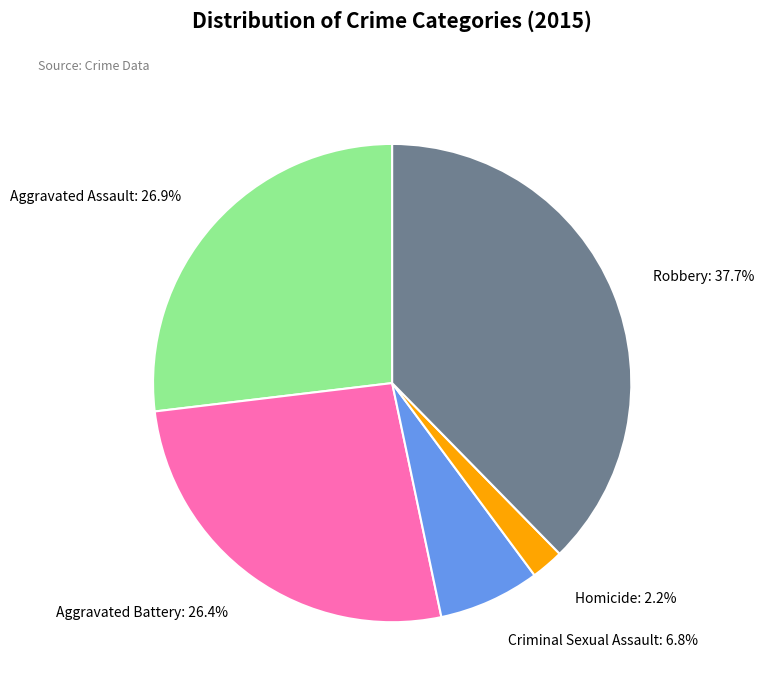

Is there a majority slice in this chart?

No